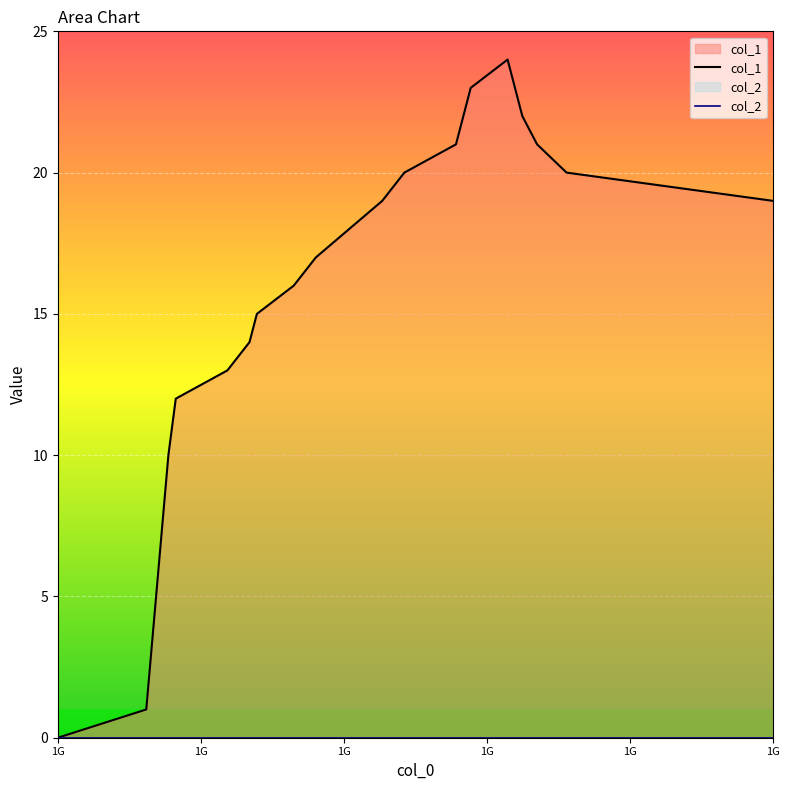

What is the value of the 13th point from the left?

23